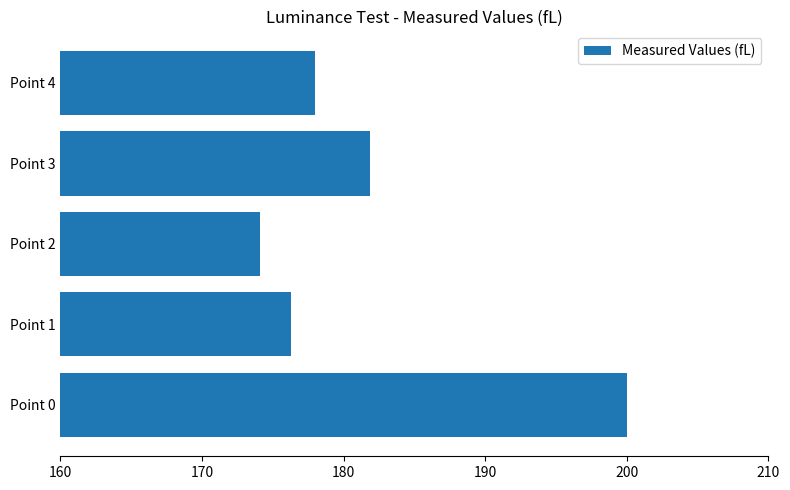

At which category does the chart reach its minimum across all series?

Point 2